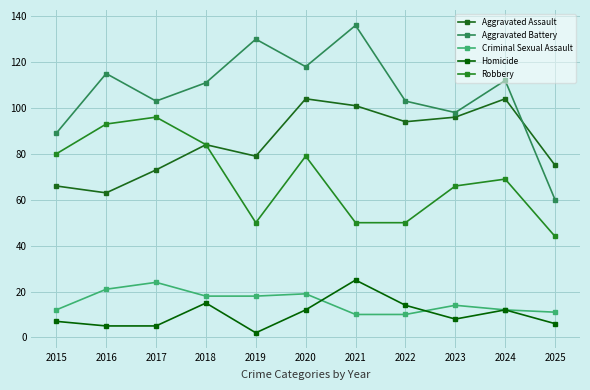

At which category does Aggravated Assault reach its first local peak?

2018